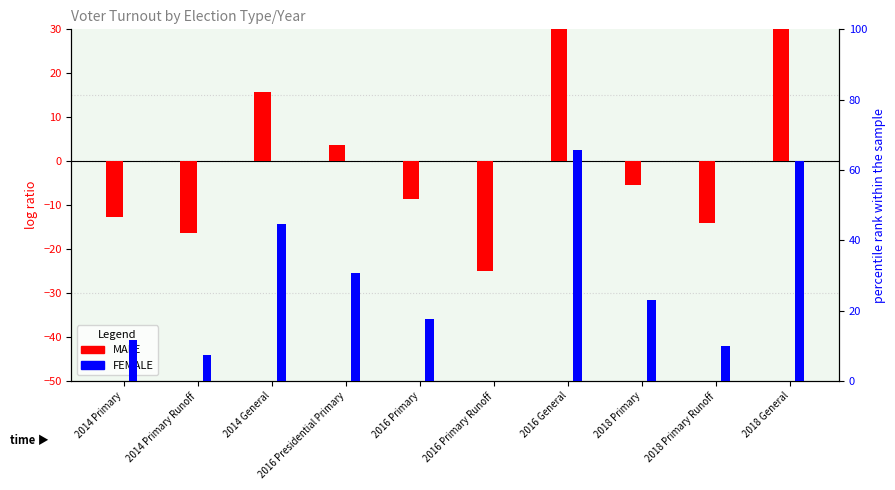

At 2016 Primary Runoff, list the series in order from smallest to largest.

MALE, FEMALE